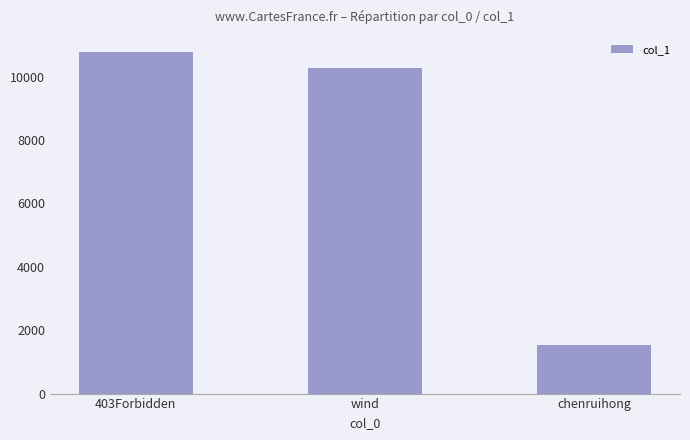

What is the label of the 3rd bar from the left?

chenruihong